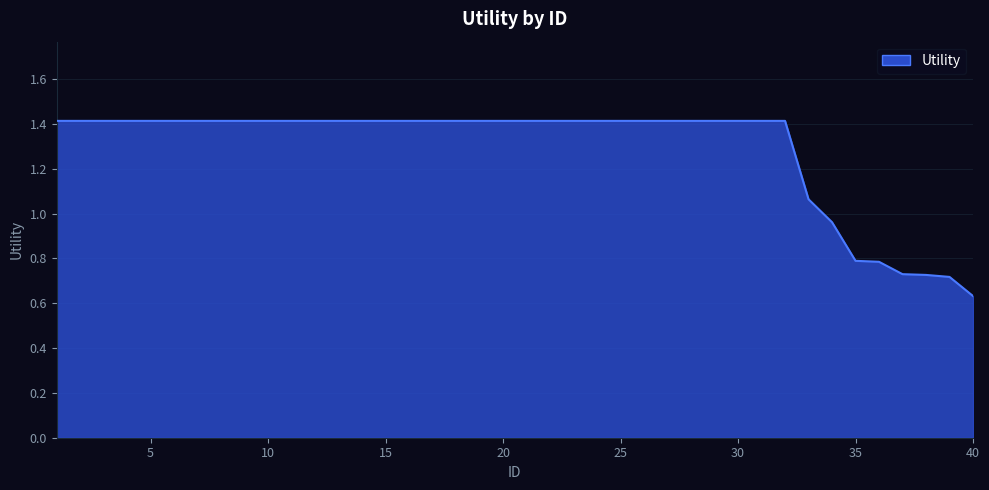

What is the difference between the maximum and minimum values?

0.8